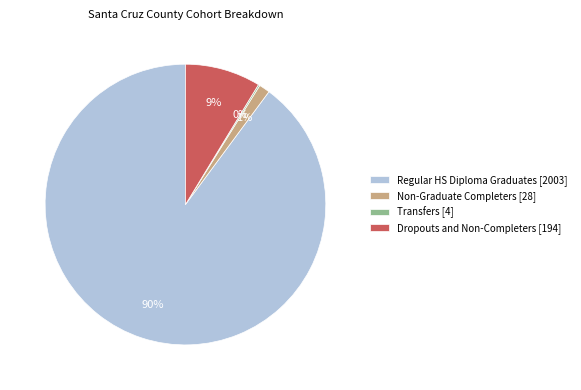

What percentage is the Non-Graduate Completers [28] slice, to the nearest percent?

1%